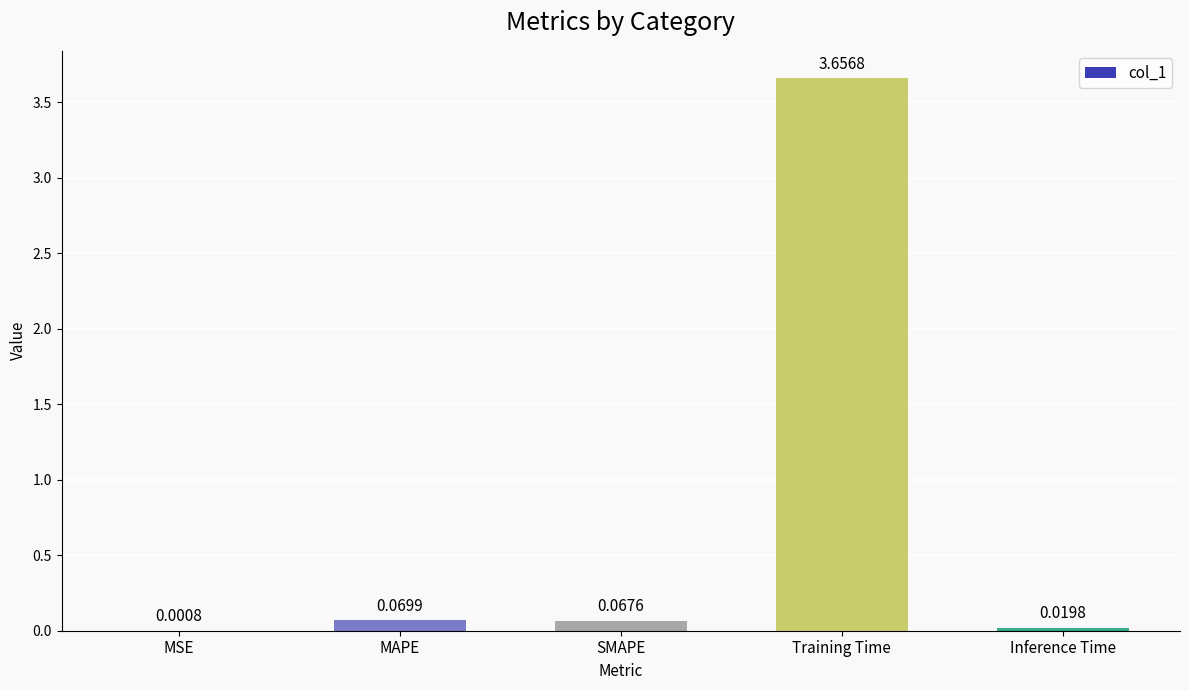

Are the bars grouped side by side (vs. stacked)?

No